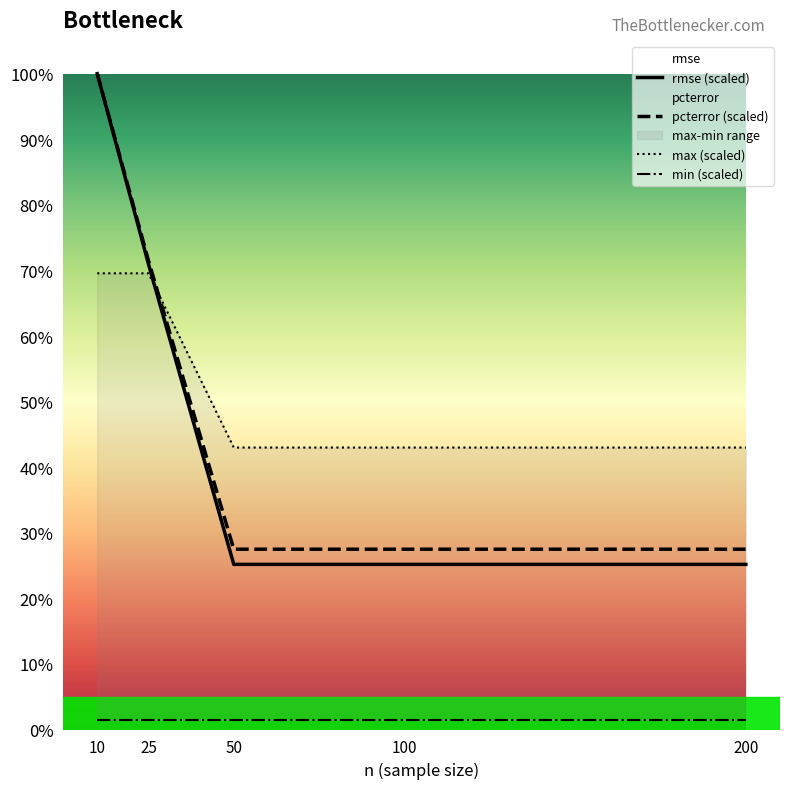

At which label does pcterror (scaled) reach its minimum?

50